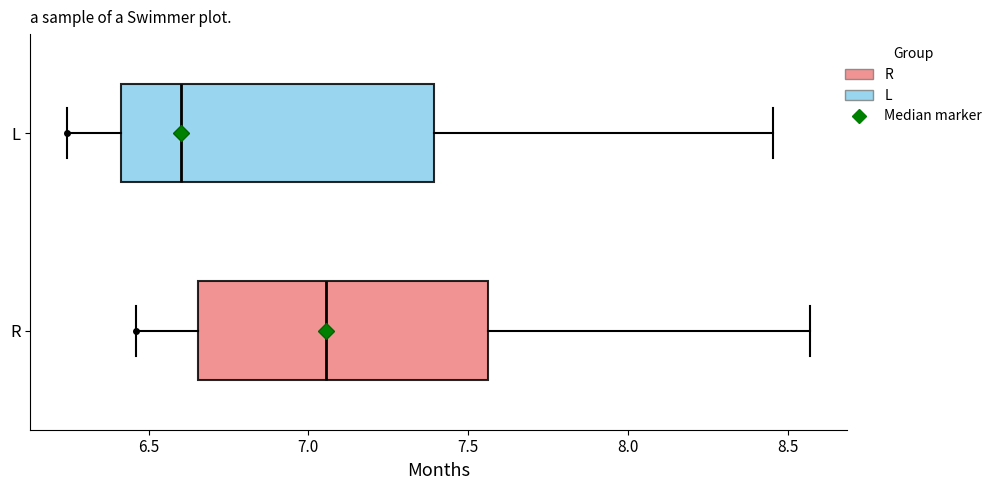

Reading bottom to top, transcribe this box plot: for each box, give where its median line is, the range the box spans, and where its two whiskers end, as read against the x-axis. The values are not printed on the chart, so give them approximately, as read against the axis.

R: median 7.05, box 6.65 to 7.55, whiskers 6.45 to 8.55
L: median 6.60, box 6.40 to 7.40, whiskers 6.25 to 8.45